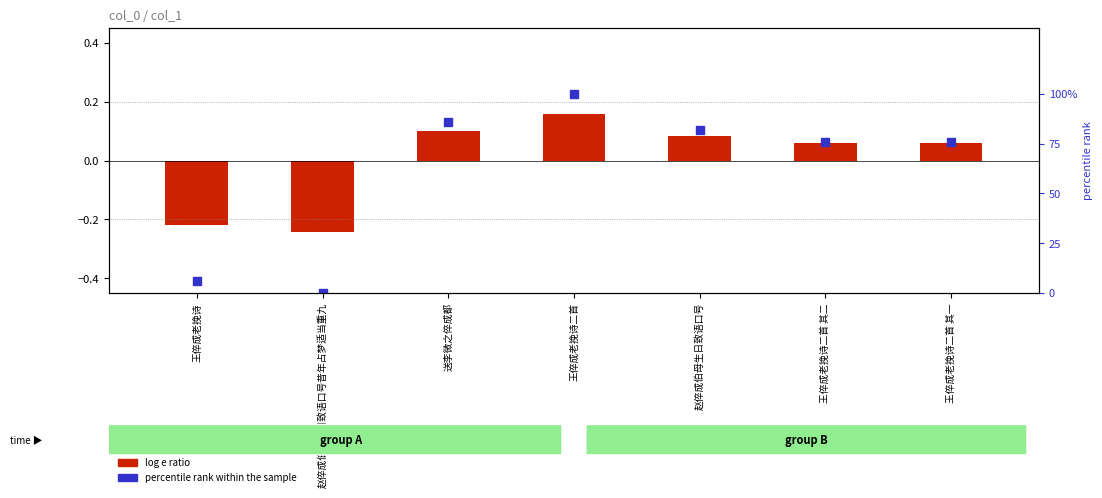

What is the total value across all series at 王倅成老挽诗?

5.8